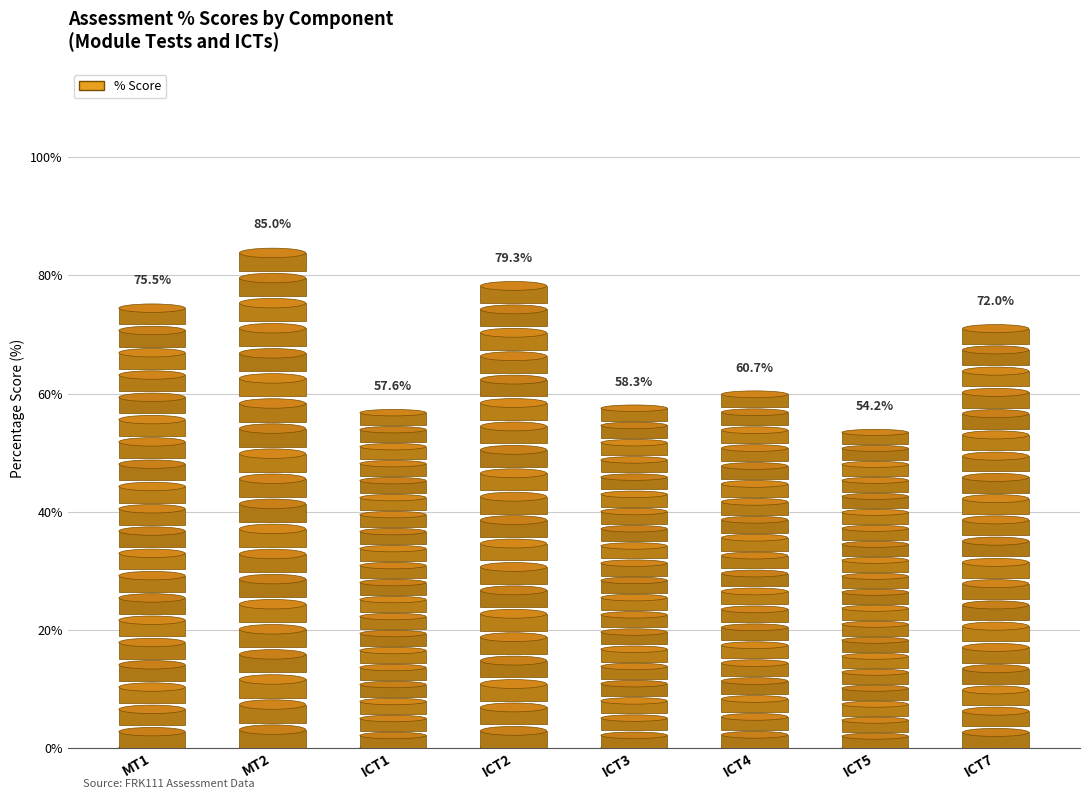

Reading left to right, extract all data points from this chart.

75.5	85.0	57.6	79.3	58.3	60.7	54.2	72.0